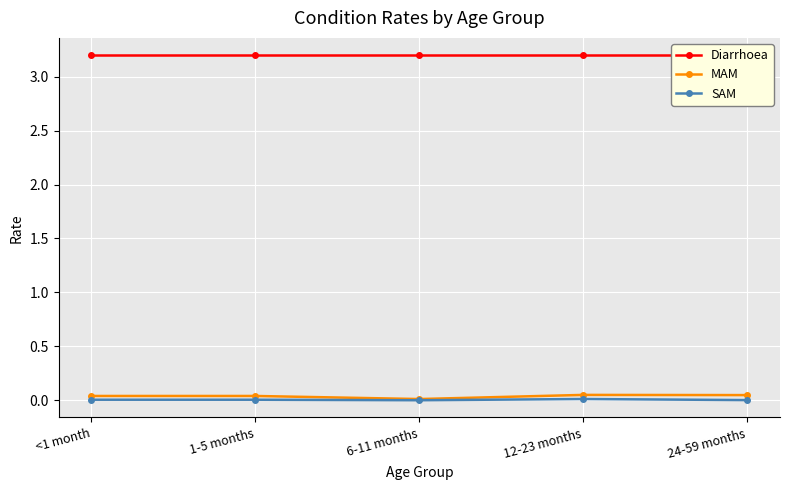

How many lines are shown in the chart?

3